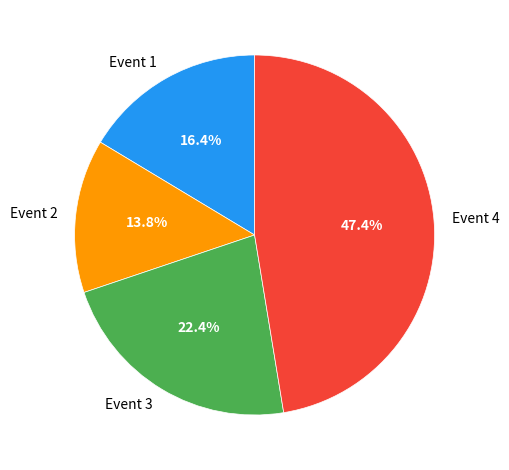

Is it true that Event 2 is 20% of the pie?

False